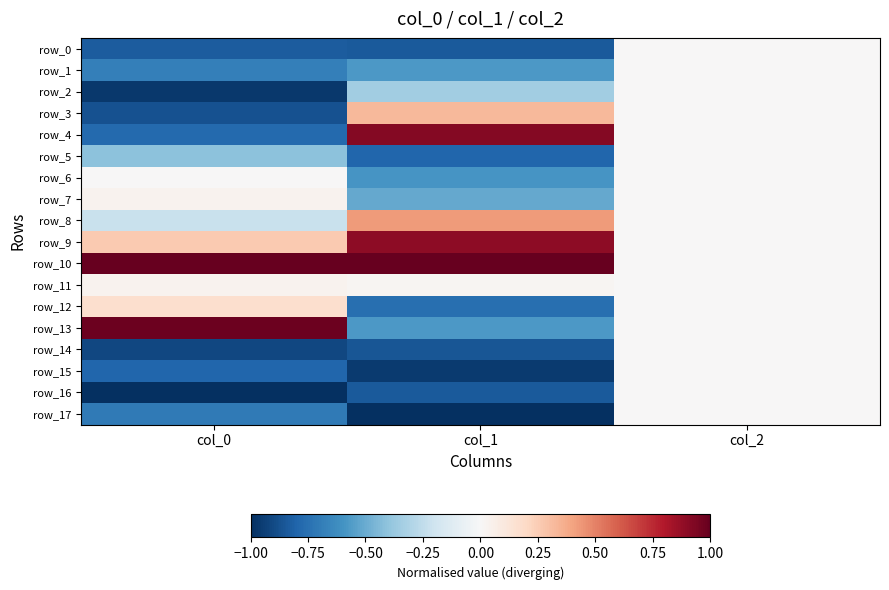

List the labels in order of row_10 value, largest first.

col_0, col_1, col_2